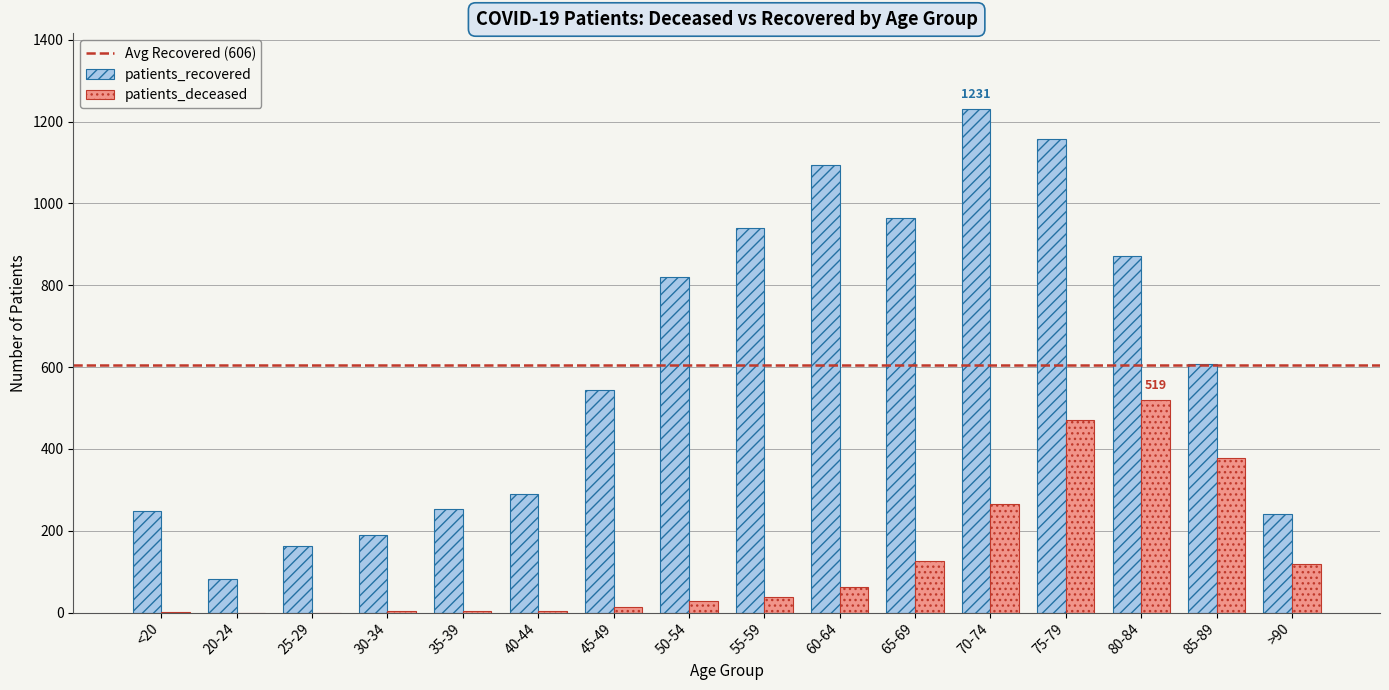

Is it true that patients_recovered equals 189 at 30-34?

True